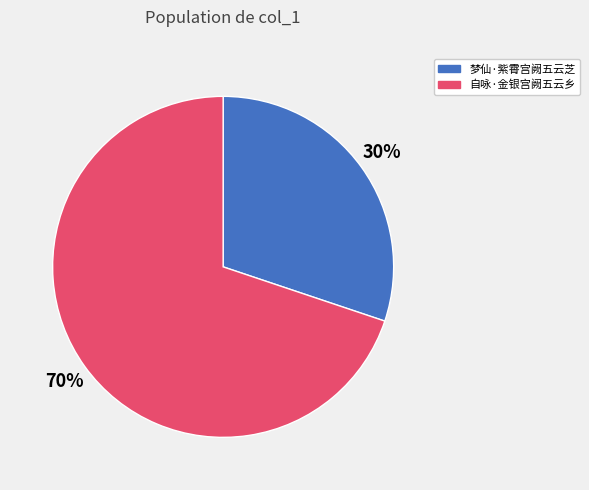

Rank the categories by value from lowest to highest.

梦仙·紫霄宫阙五云芝, 自咏·金银宫阙五云乡